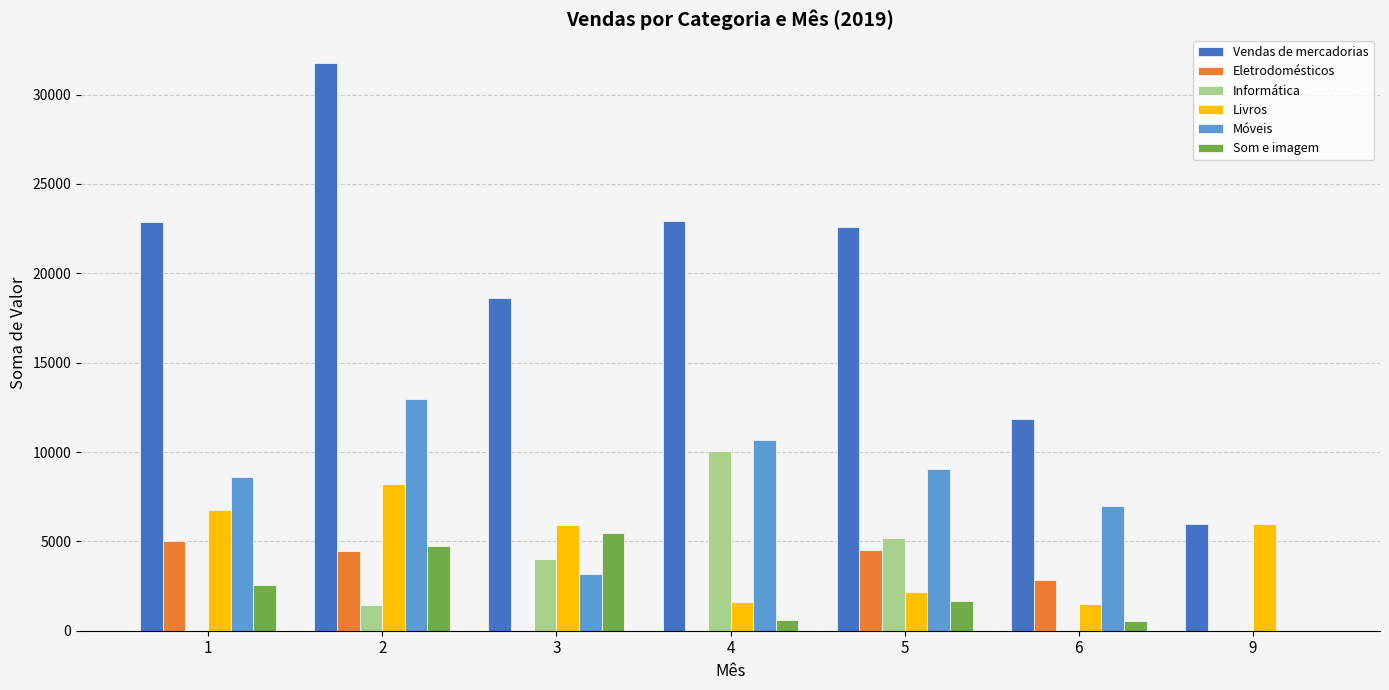

What is the sum of all Livros values?

32125